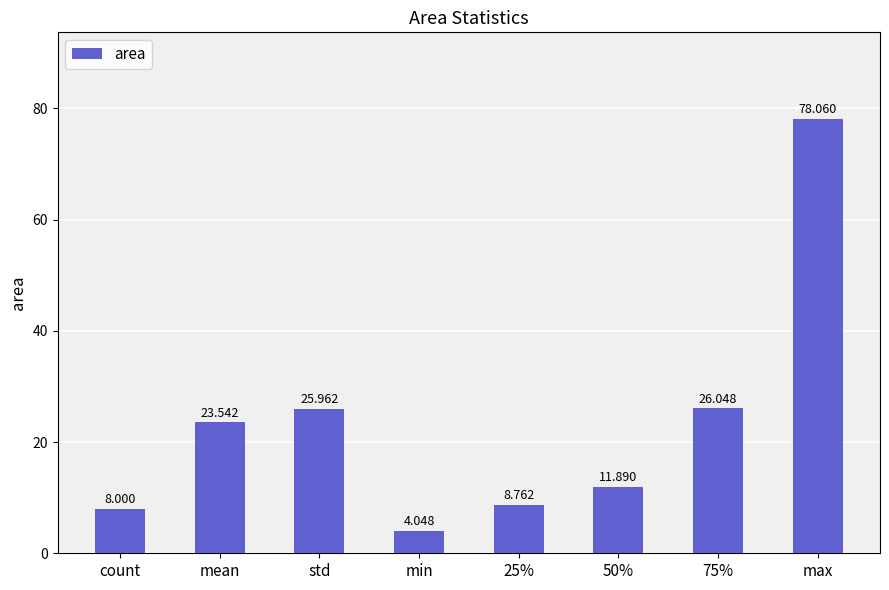

How many series are shown in this chart?

1